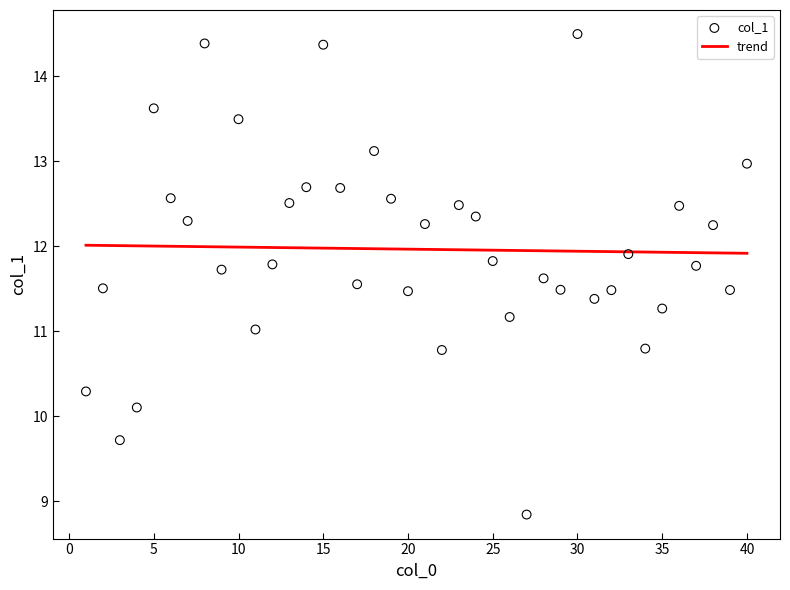

At how many categories does at least one series exceed 10?

40